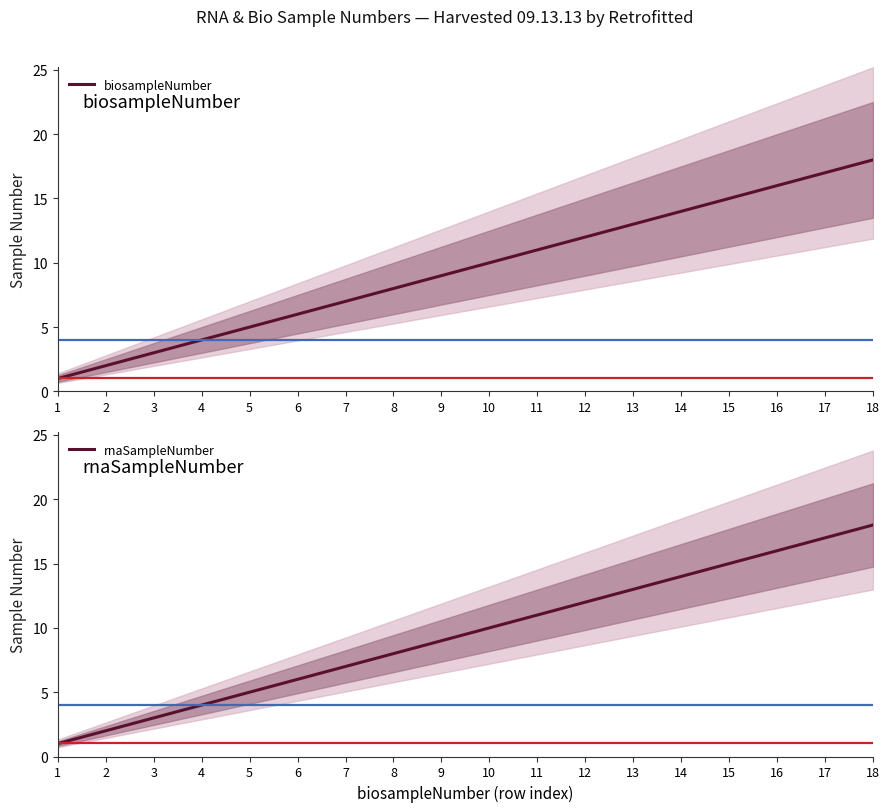

At which label does rnaSampleNumber reach its peak?

18